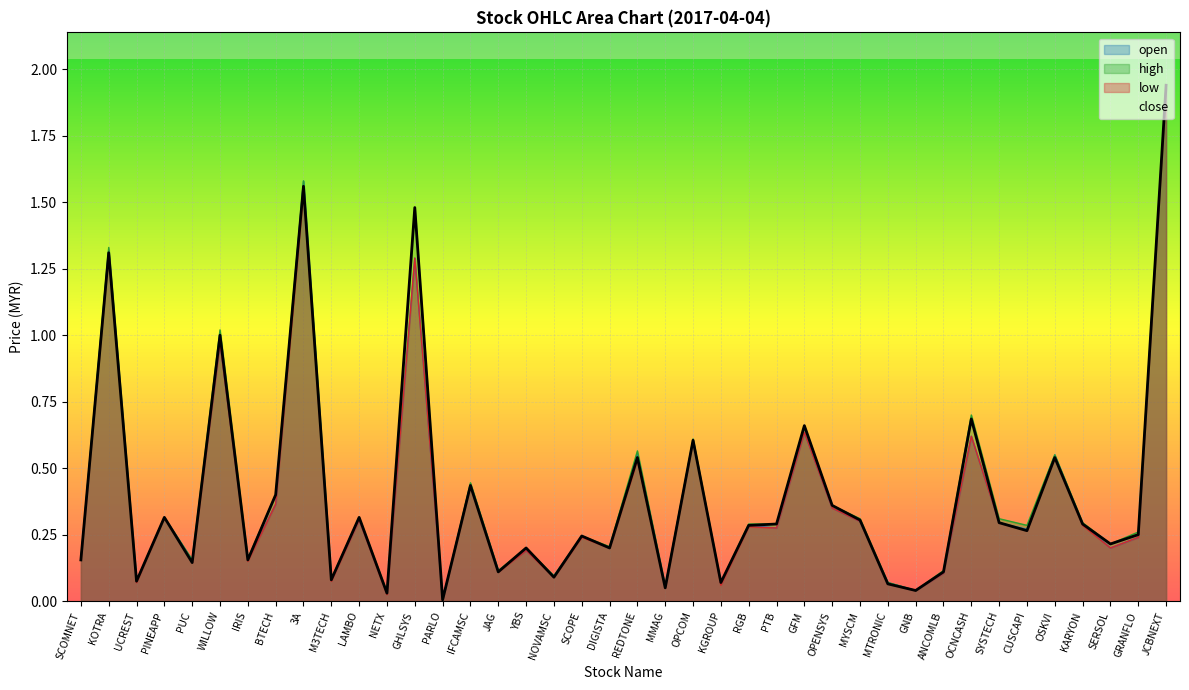

Reading left to right, transcribe all the data shown in this chart.

open: SCOMNET=0.2	KOTRA=1.3	UCREST=0.1	PINEAPP=0.3	PUC=0.2	WILLOW=1.0	IRIS=0.2	BTECH=0.4	3A=1.6	M3TECH=0.1	LAMBO=0.3	NETX=0.0	GHLSYS=1.3	PARLO=0.0	IFCAMSC=0.4	JAG=0.1	YBS=0.2	NOVAMSC=0.1	SCOPE=0.2	DIGISTA=0.2	REDTONE=0.6	MMAG=0.1	OPCOM=0.6	KGROUP=0.1	RGB=0.3	PTB=0.3	GFM=0.6	OPENSYS=0.3	MYSCM=0.3	MTRONIC=0.1	GNB=0.0	ANCOMLB=0.1	OCNCASH=0.6	SYSTECH=0.3	CUSCAPI=0.3	OSKVI=0.6	KARYON=0.3	SERSOL=0.2	GRANFLO=0.2	JCBNEXT=1.9
high: SCOMNET=0.2	KOTRA=1.3	UCREST=0.1	PINEAPP=0.3	PUC=0.2	WILLOW=1.0	IRIS=0.2	BTECH=0.4	3A=1.6	M3TECH=0.1	LAMBO=0.3	NETX=0.0	GHLSYS=1.5	PARLO=0.0	IFCAMSC=0.4	JAG=0.1	YBS=0.2	NOVAMSC=0.1	SCOPE=0.2	DIGISTA=0.2	REDTONE=0.6	MMAG=0.1	OPCOM=0.6	KGROUP=0.1	RGB=0.3	PTB=0.3	GFM=0.7	OPENSYS=0.4	MYSCM=0.3	MTRONIC=0.1	GNB=0.0	ANCOMLB=0.1	OCNCASH=0.7	SYSTECH=0.3	CUSCAPI=0.3	OSKVI=0.6	KARYON=0.3	SERSOL=0.2	GRANFLO=0.3	JCBNEXT=1.9
low: SCOMNET=0.2	KOTRA=1.3	UCREST=0.1	PINEAPP=0.3	PUC=0.1	WILLOW=1.0	IRIS=0.1	BTECH=0.4	3A=1.5	M3TECH=0.1	LAMBO=0.3	NETX=0.0	GHLSYS=1.3	PARLO=0.0	IFCAMSC=0.4	JAG=0.1	YBS=0.2	NOVAMSC=0.1	SCOPE=0.2	DIGISTA=0.2	REDTONE=0.5	MMAG=0.1	OPCOM=0.6	KGROUP=0.1	RGB=0.3	PTB=0.3	GFM=0.6	OPENSYS=0.3	MYSCM=0.3	MTRONIC=0.1	GNB=0.0	ANCOMLB=0.1	OCNCASH=0.6	SYSTECH=0.3	CUSCAPI=0.3	OSKVI=0.5	KARYON=0.3	SERSOL=0.2	GRANFLO=0.2	JCBNEXT=1.9
close: SCOMNET=0.2	KOTRA=1.3	UCREST=0.1	PINEAPP=0.3	PUC=0.1	WILLOW=1.0	IRIS=0.2	BTECH=0.4	3A=1.6	M3TECH=0.1	LAMBO=0.3	NETX=0.0	GHLSYS=1.5	PARLO=0.0	IFCAMSC=0.4	JAG=0.1	YBS=0.2	NOVAMSC=0.1	SCOPE=0.2	DIGISTA=0.2	REDTONE=0.5	MMAG=0.1	OPCOM=0.6	KGROUP=0.1	RGB=0.3	PTB=0.3	GFM=0.7	OPENSYS=0.4	MYSCM=0.3	MTRONIC=0.1	GNB=0.0	ANCOMLB=0.1	OCNCASH=0.7	SYSTECH=0.3	CUSCAPI=0.3	OSKVI=0.5	KARYON=0.3	SERSOL=0.2	GRANFLO=0.2	JCBNEXT=1.9